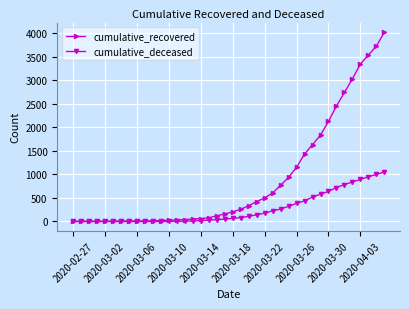

What are all the series names shown in the legend?

cumulative_recovered, cumulative_deceased